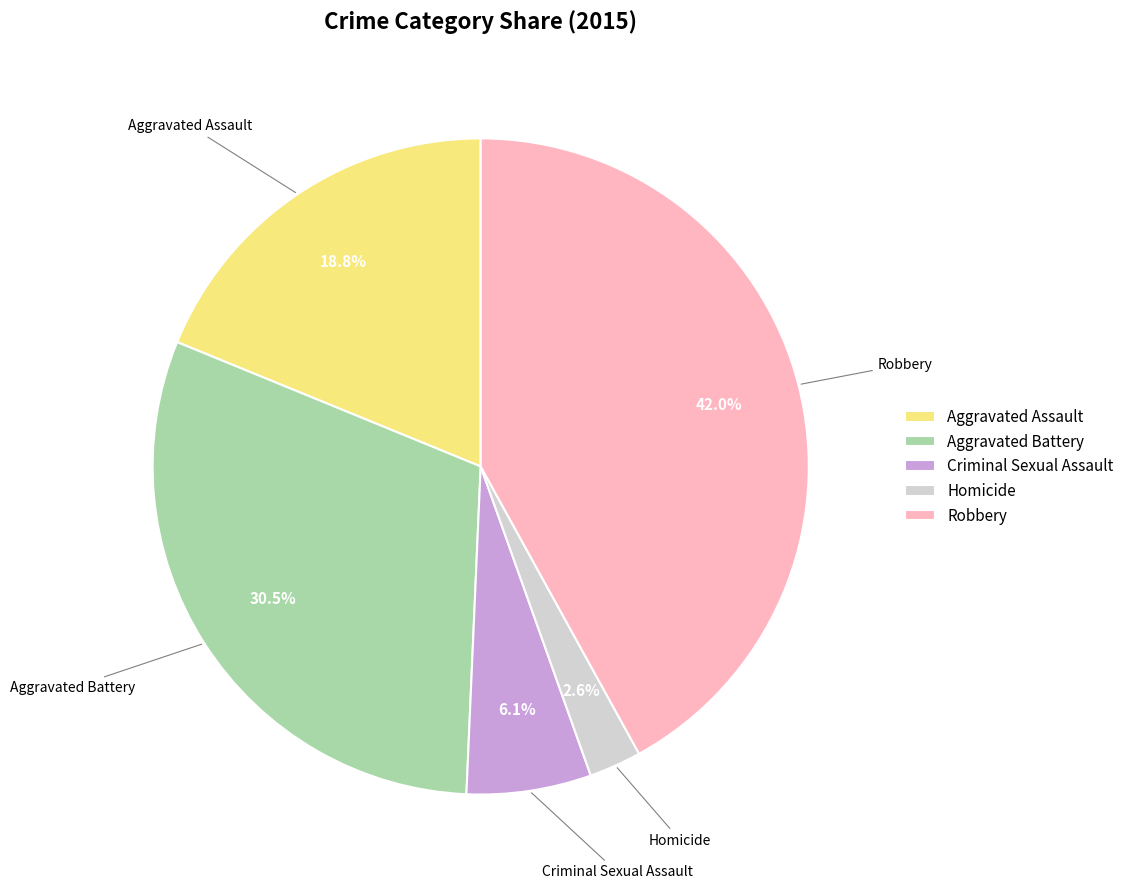

How many segments does this pie chart have?

5